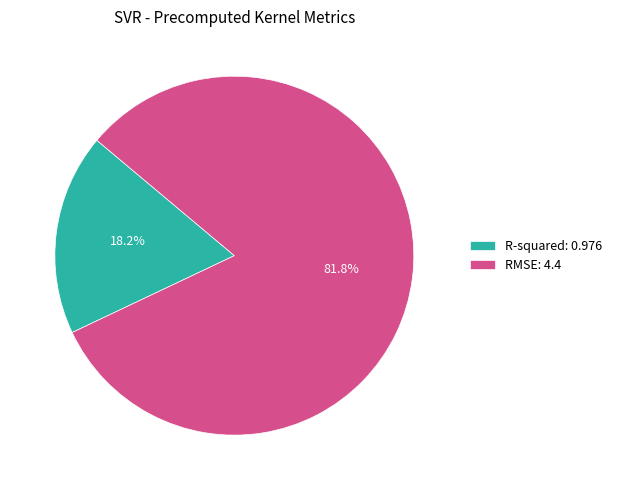

True or false: RMSE accounts for 82% of the total.

True